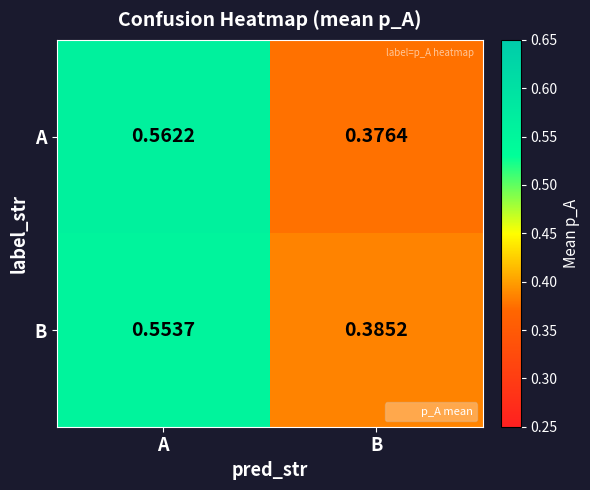

Which series changed the most between A and B?

A